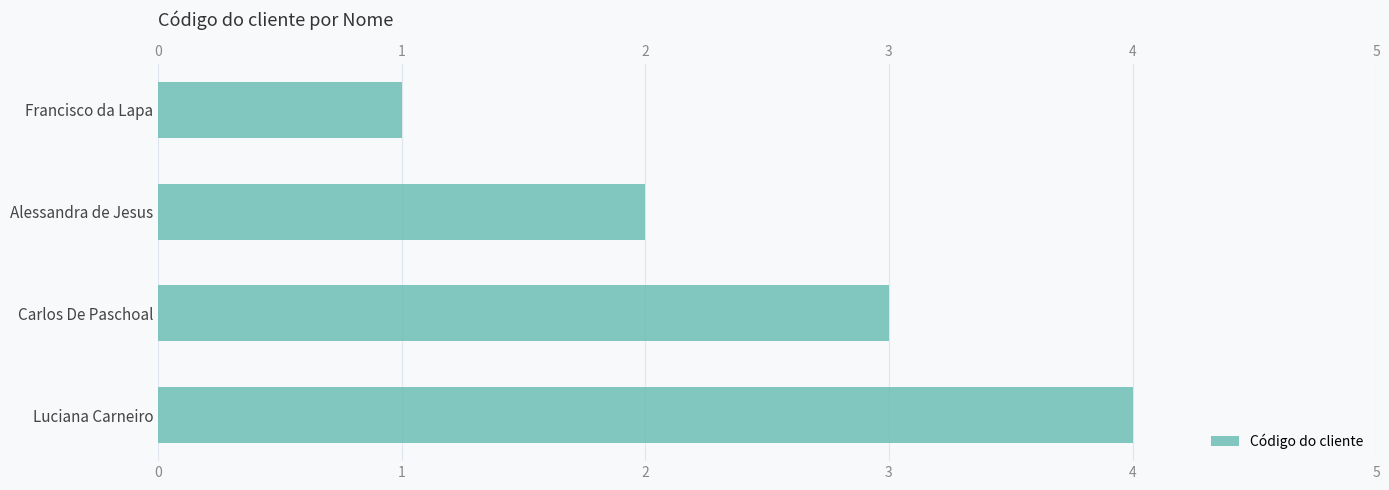

Reading left to right, transcribe all the data shown in this chart.

1	2	3	4